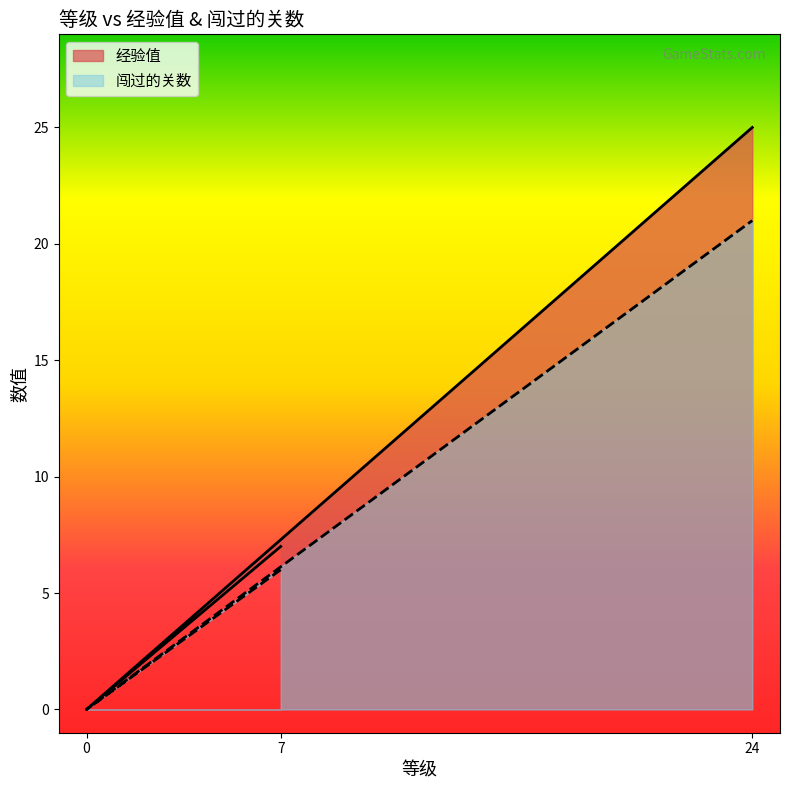

How many lines are shown in the chart?

2